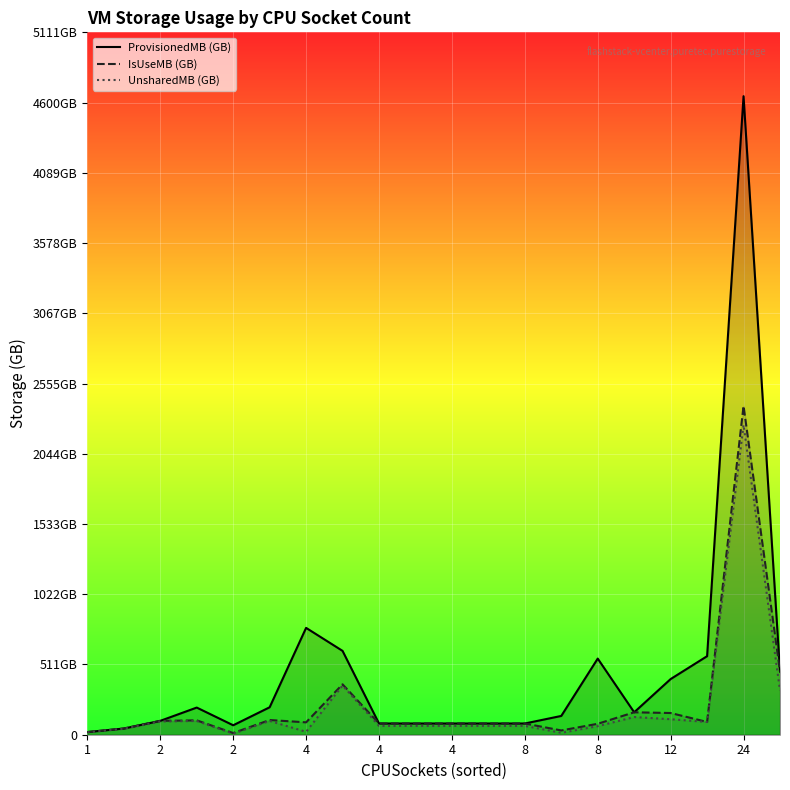

How many interior local valleys does the ProvisionedMB (GB) series have?

4